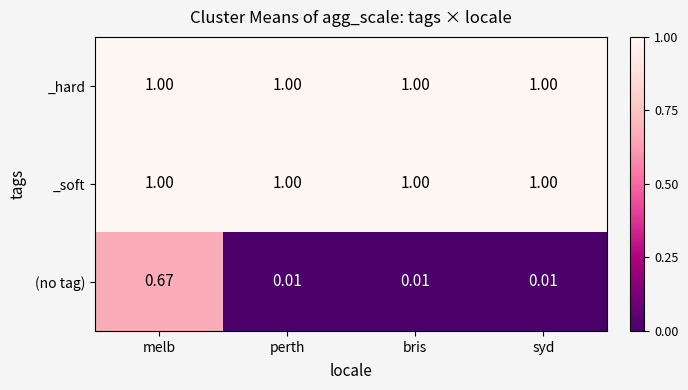

At which category is the sum across all series the highest?

melb